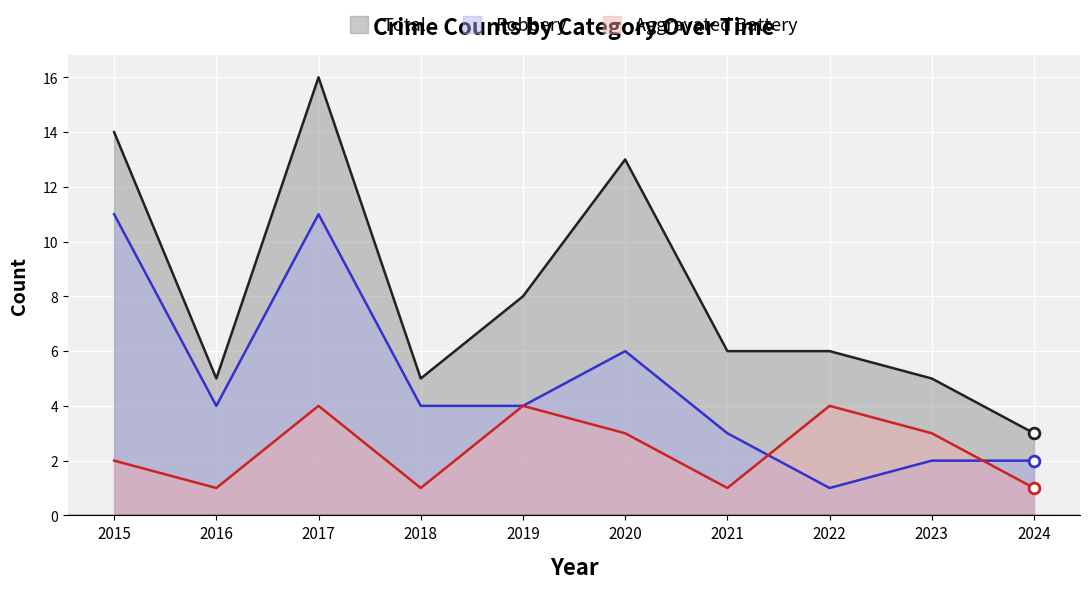

Which series has the largest Y range (max minus min)?

Total